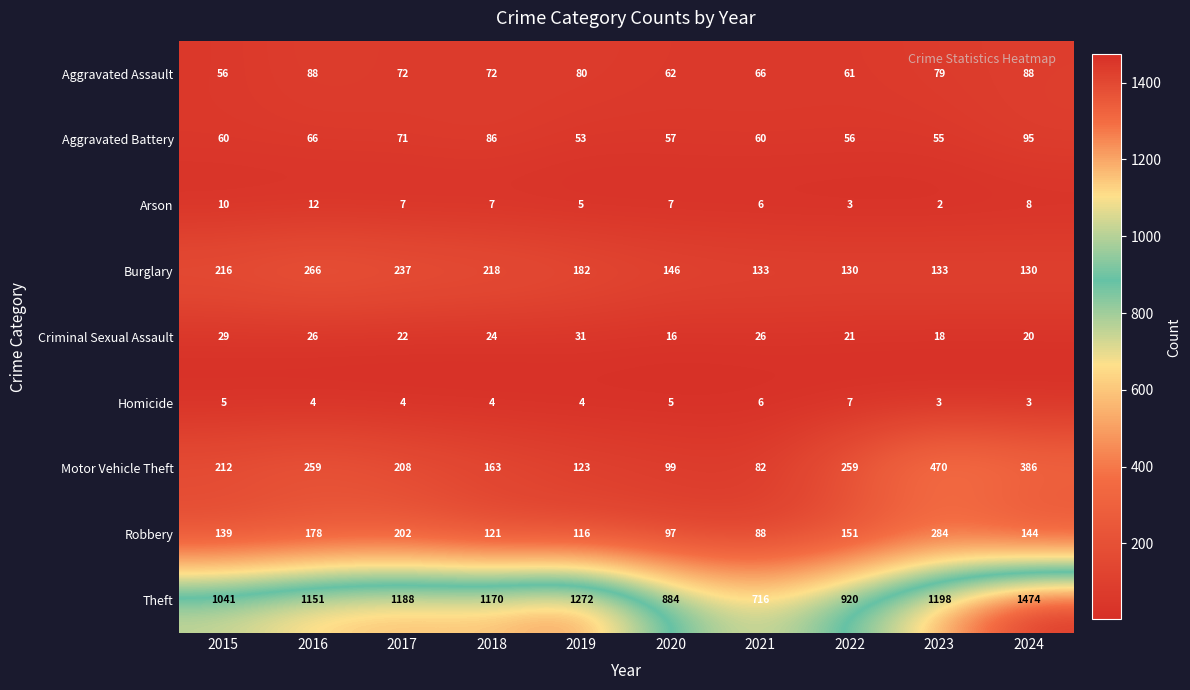

Count the number of data series in this chart.

9